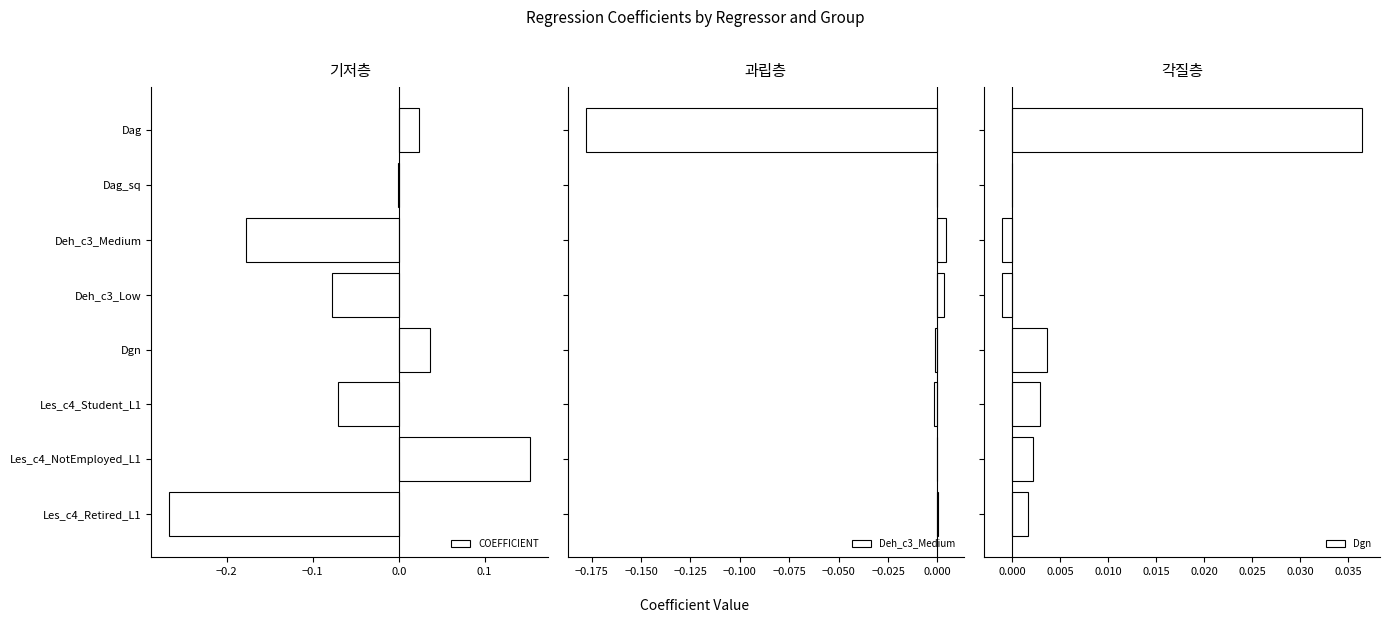

How many positive values does the COEFFICIENT series have?

3